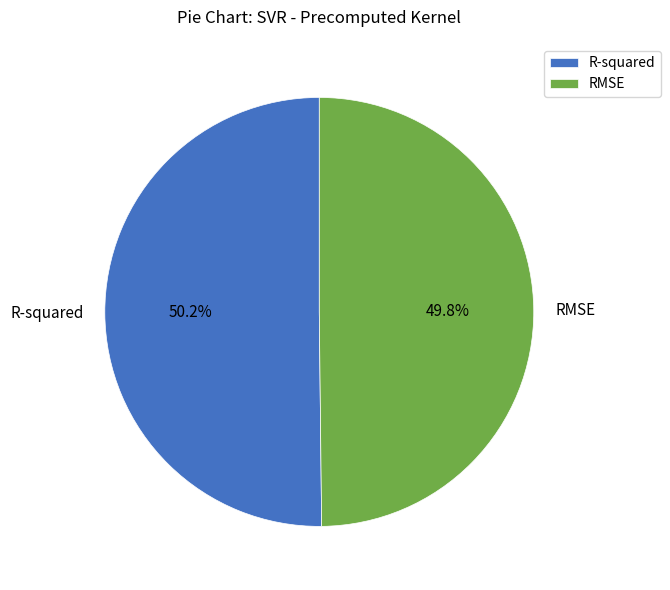

What portion of the pie excludes RMSE?

50.2%